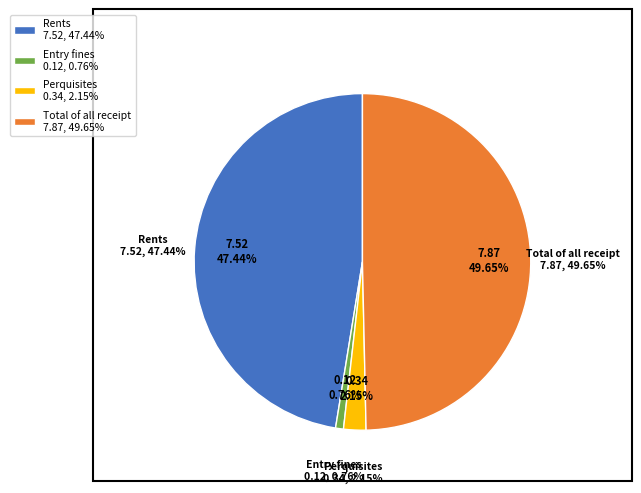

How much of the chart is everything except Perquisites?

97.9%